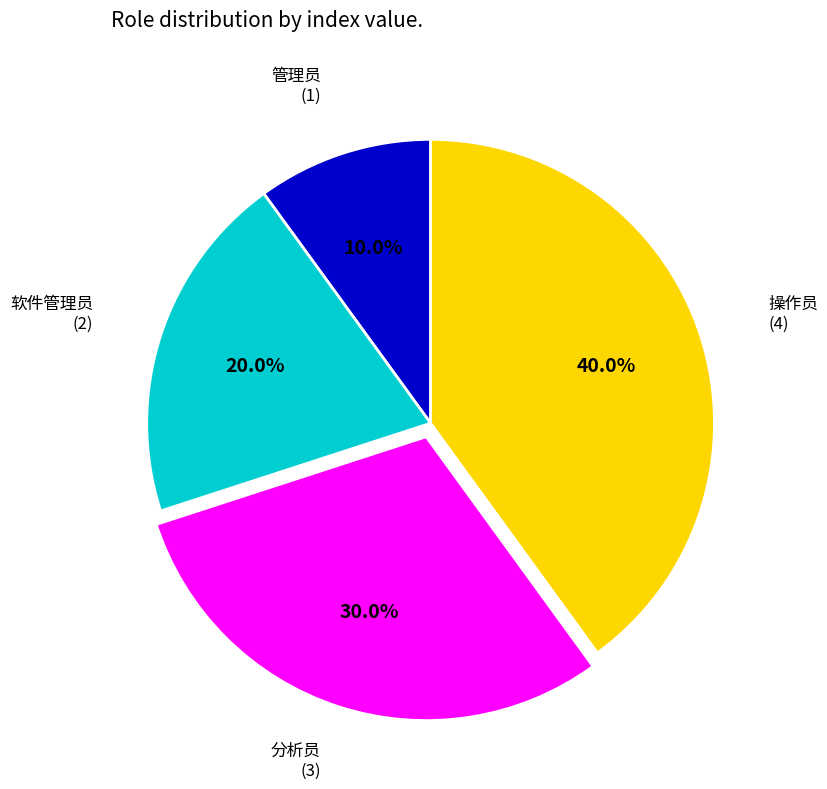

Rank the categories by value from highest to lowest.

操作员, 分析员, 软件管理员, 管理员